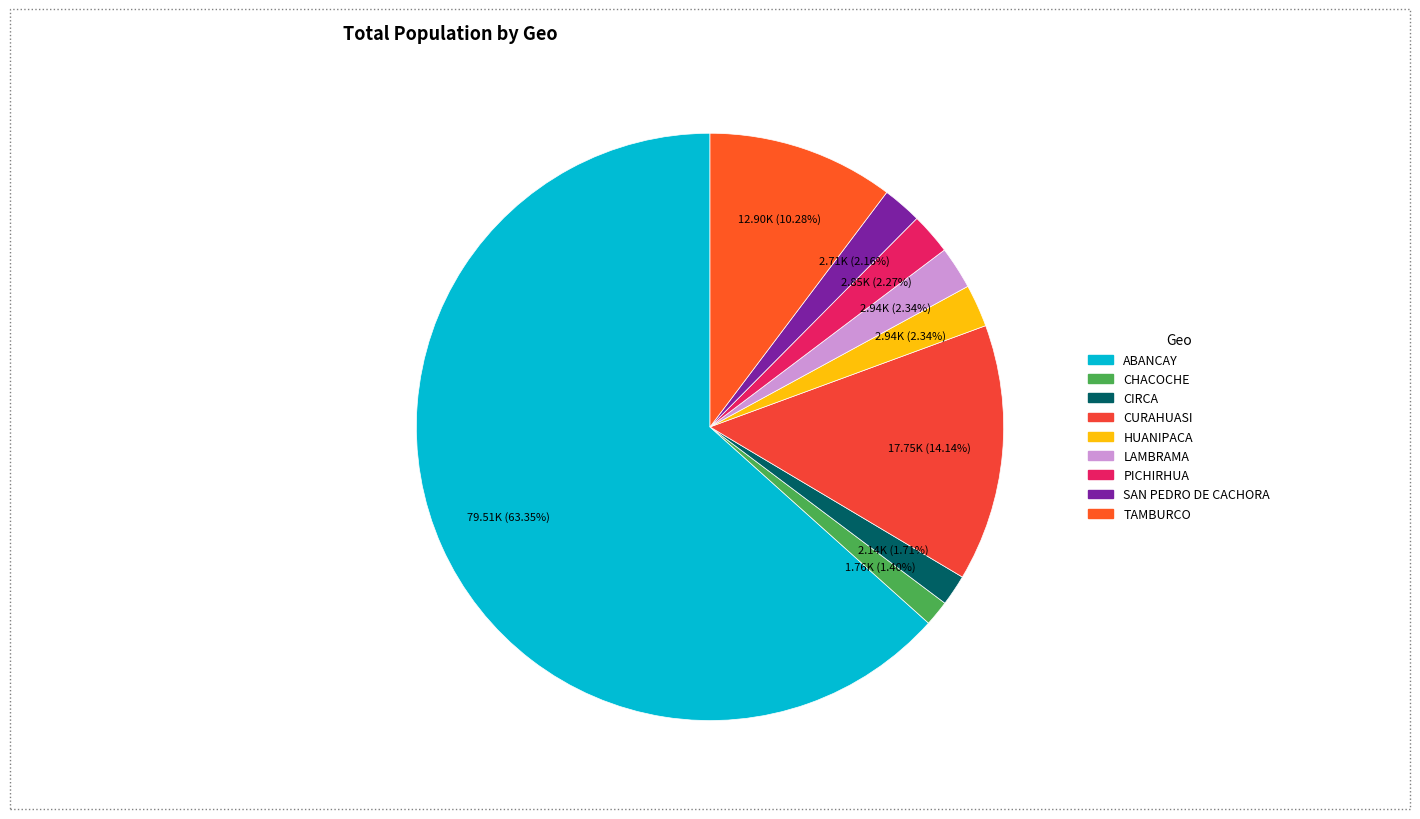

Combined, do CIRCA and SAN PEDRO DE CACHORA account for over 50%?

No